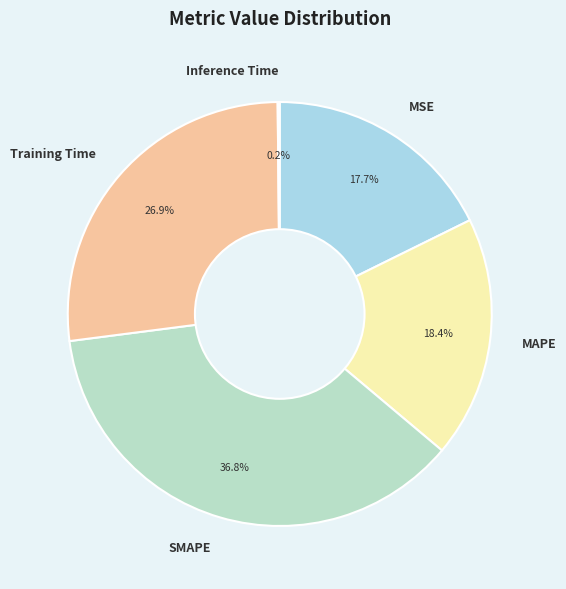

True or false: SMAPE accounts for 49% of the total.

False